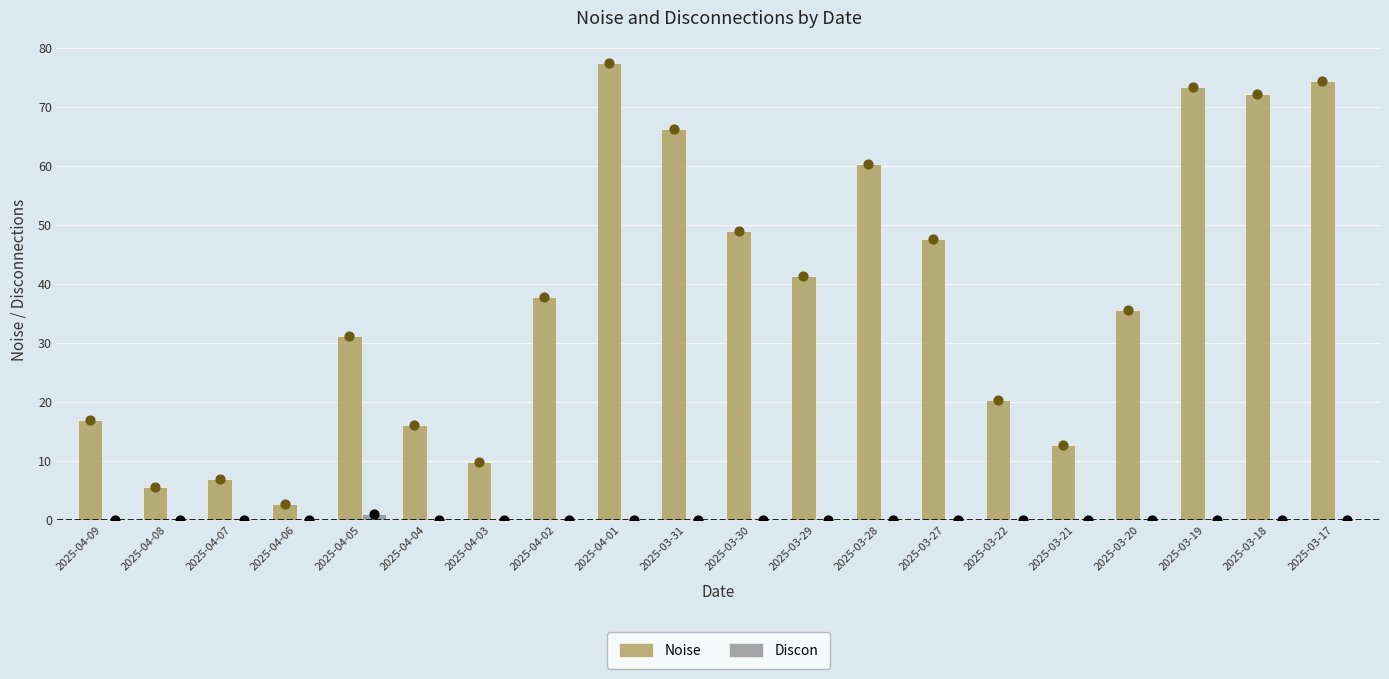

Which series contains the highest Y value?

Noise